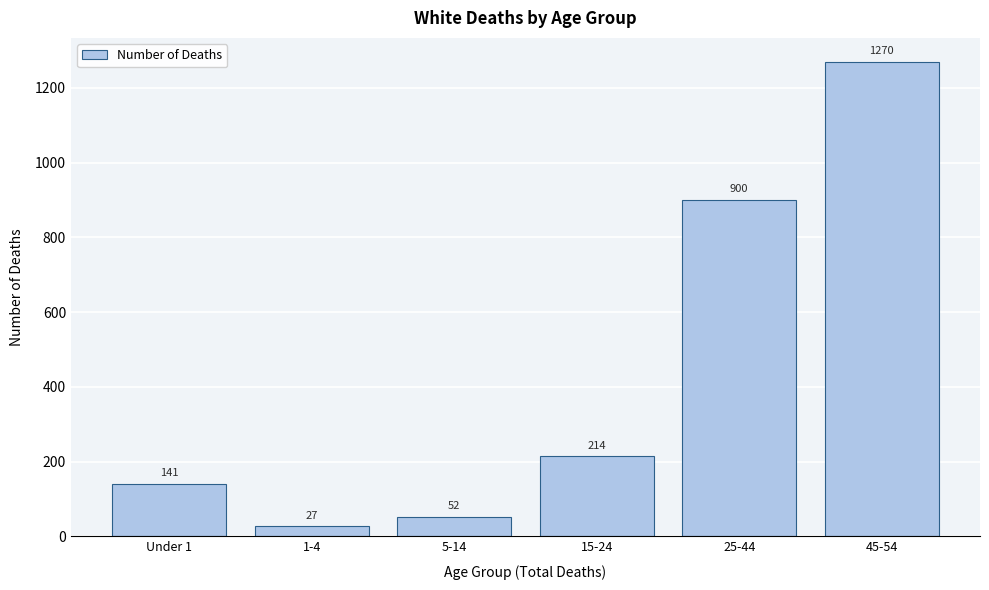

Reading right to left, list all the values displayed in this chart.

45-54=1270	25-44=900	15-24=214	5-14=52	1-4=27	Under 1=141